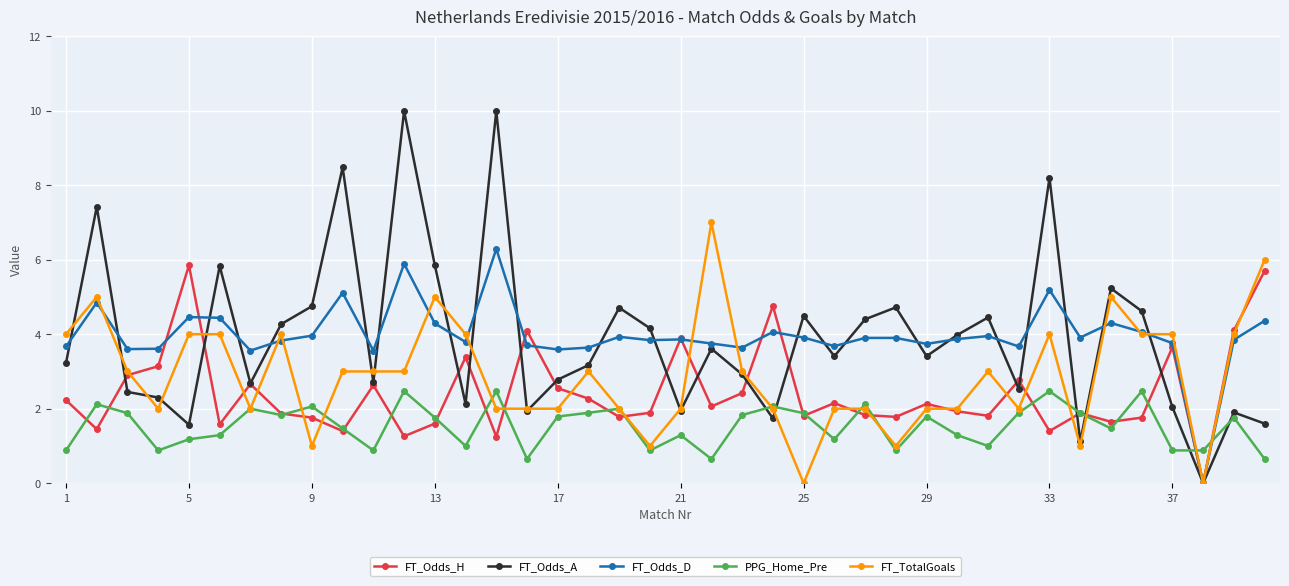

What is the greatest value displayed?

10.0